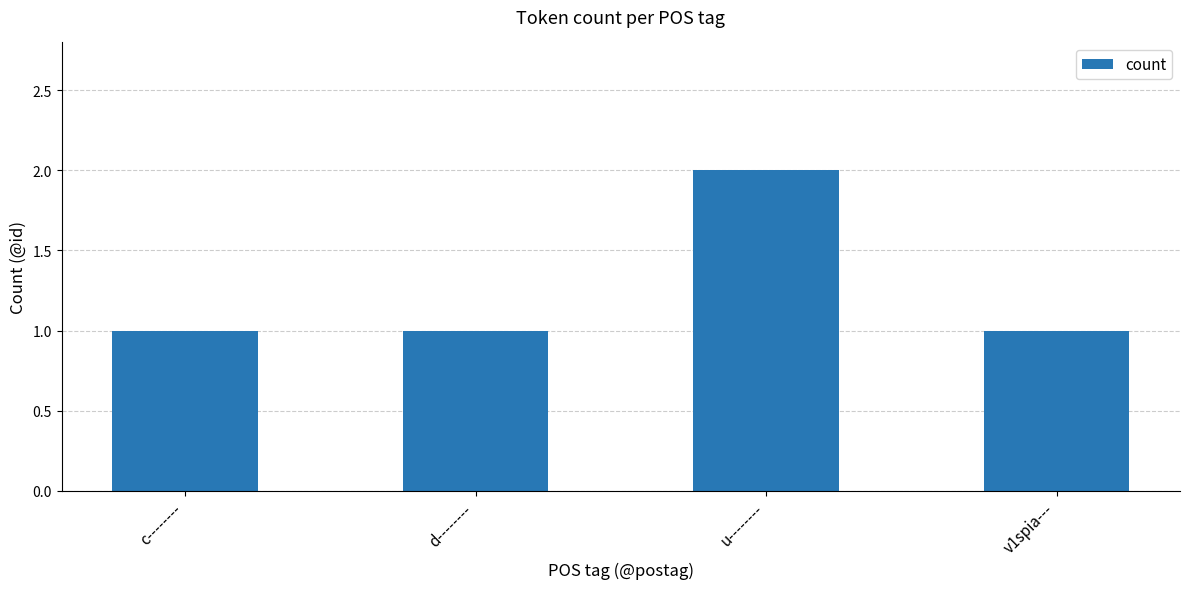

Which has a higher value, d-------- or u--------?

u--------